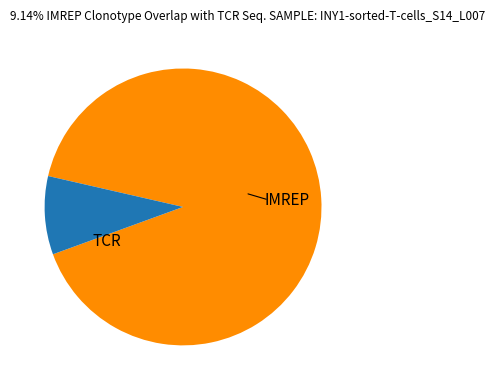

Does any single category account for the majority?

Yes